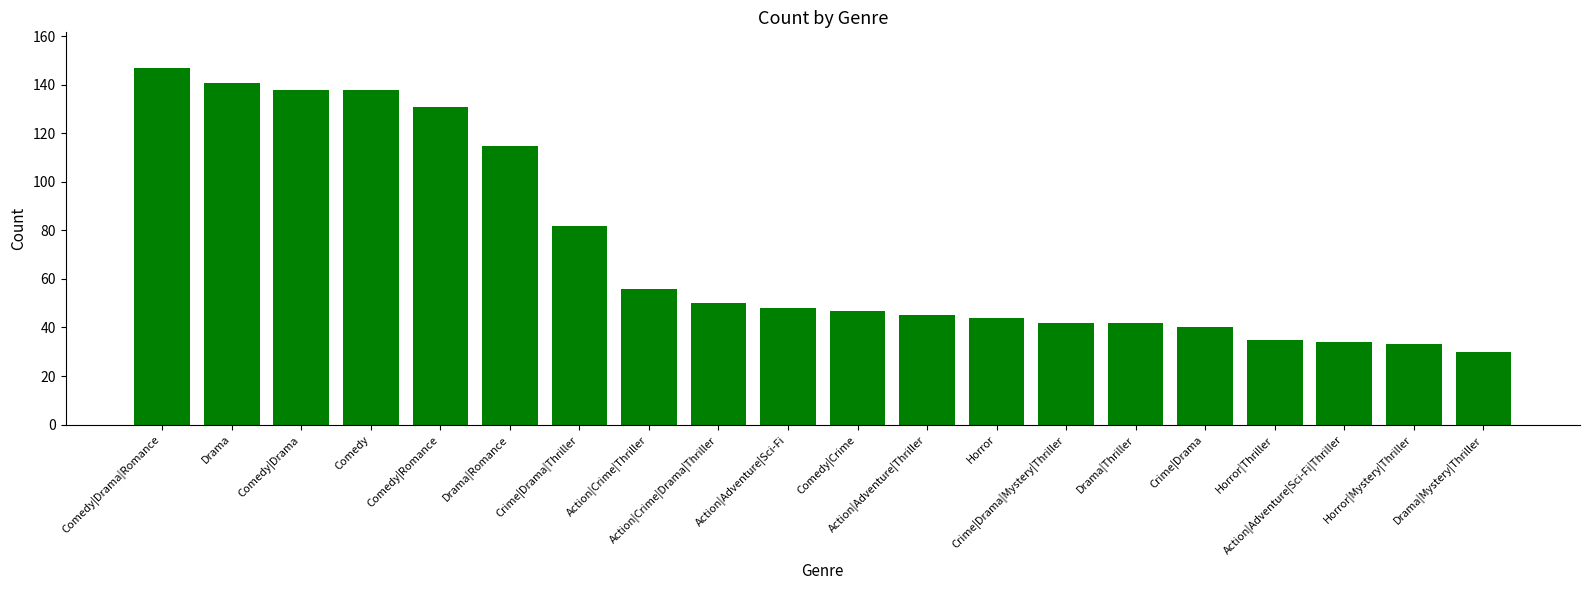

The chart shows a value of 34 at Action|Adventure|Sci-Fi|Thriller. True or false?

True